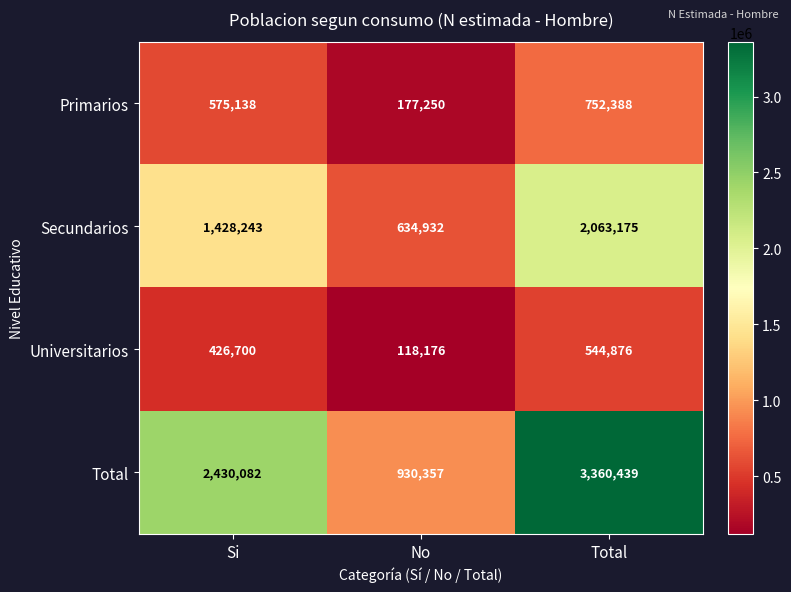

What is the maximum value shown in the chart?

3360439